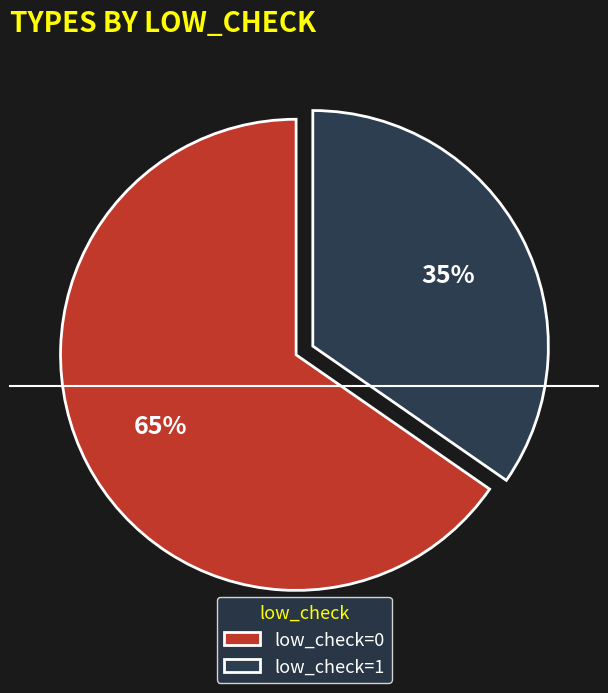

Does any single category account for the majority?

Yes